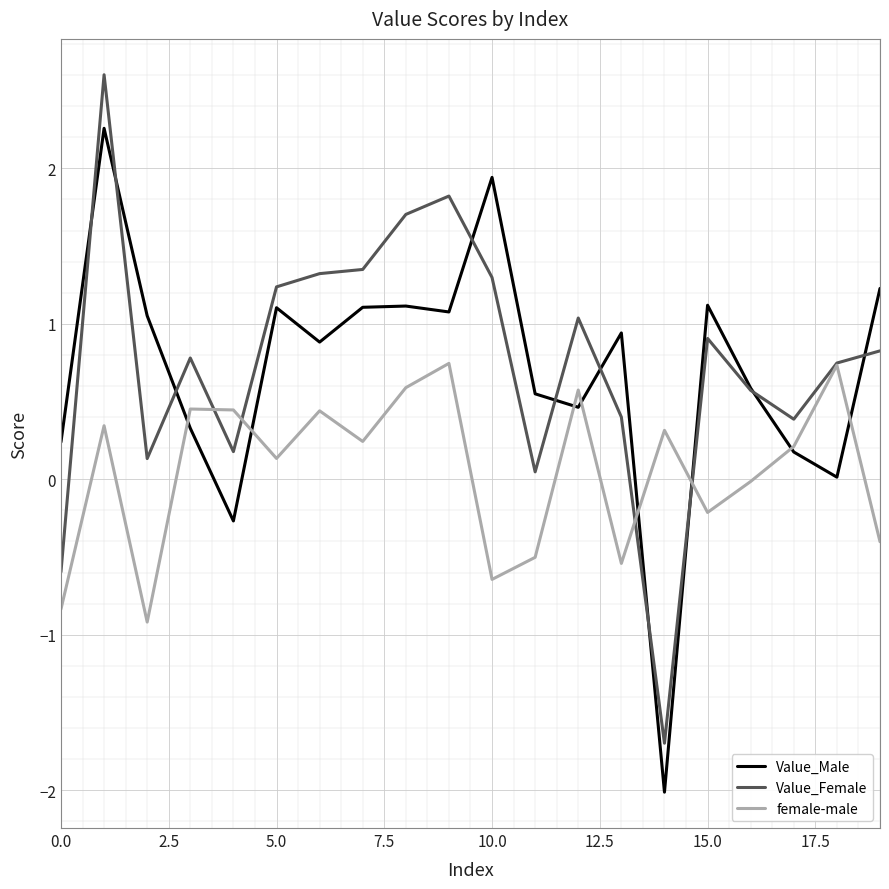

In Value_Male, how many points are lower than both neighbors (excluding endpoints)?

6